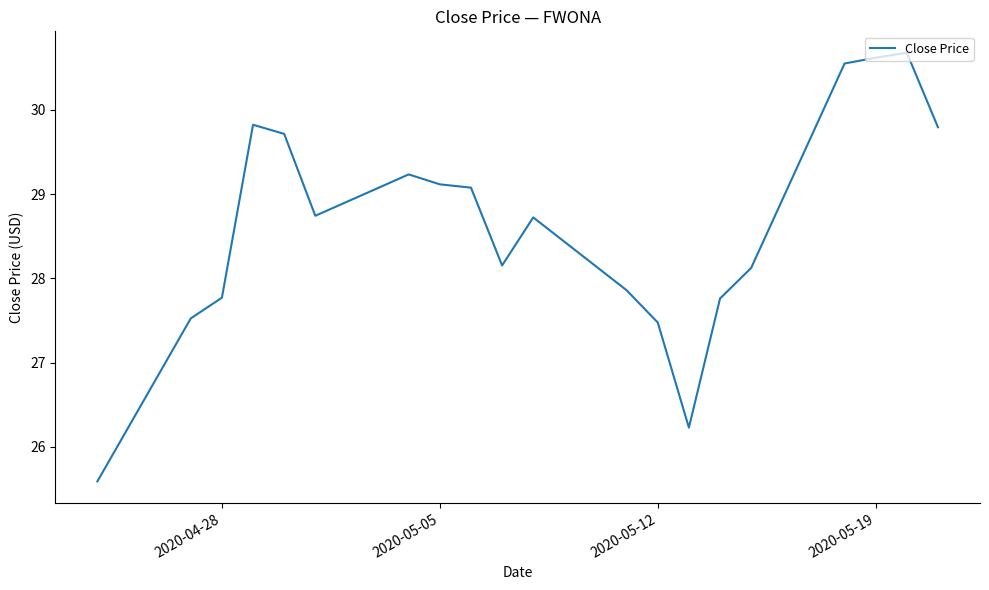

What is the average value?

28.6